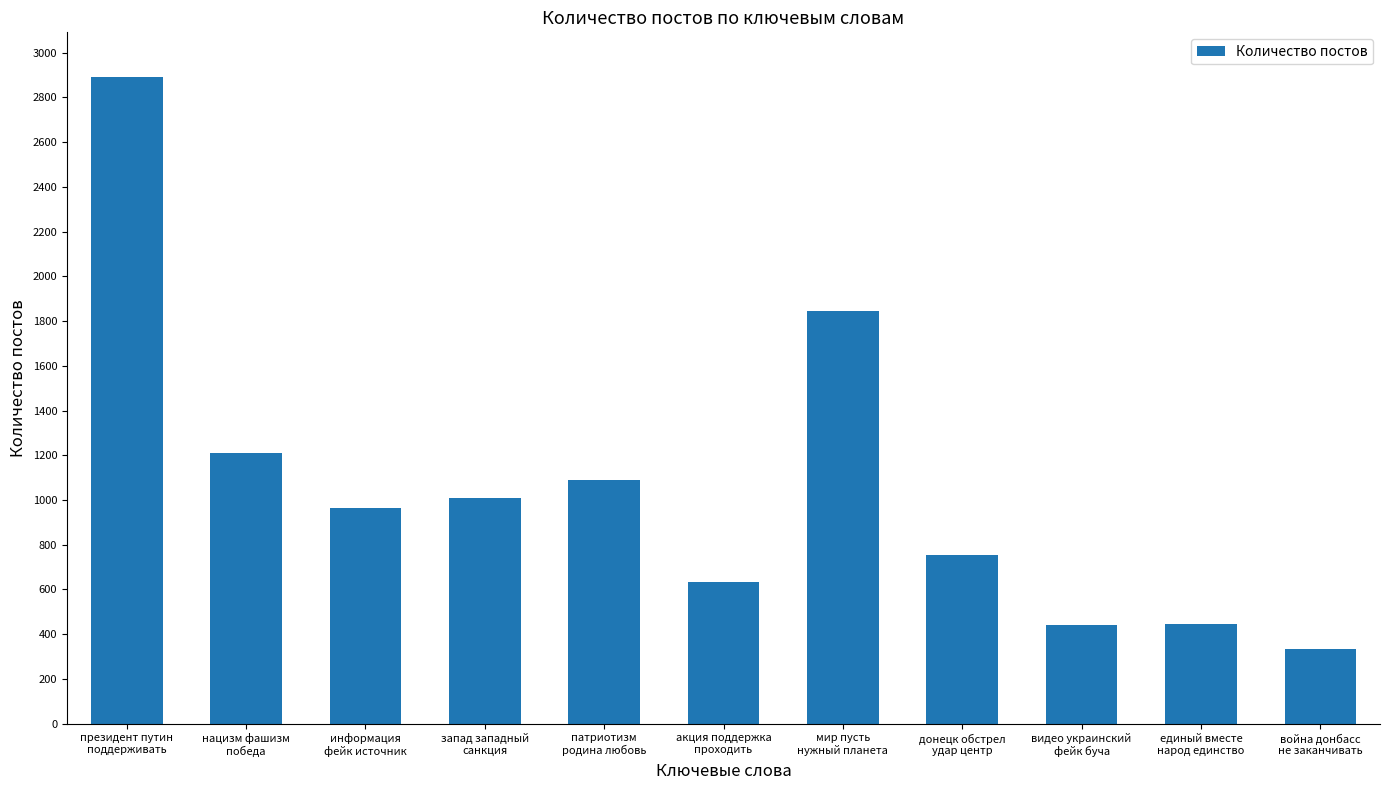

How many categories are shown in the chart?

11